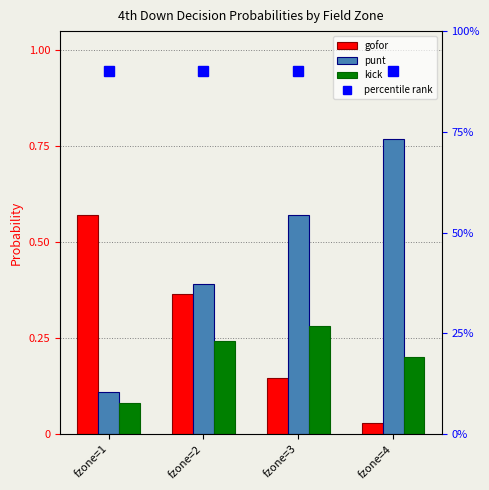

The value of kick at fzone=3 is 0.4. True or false?

False